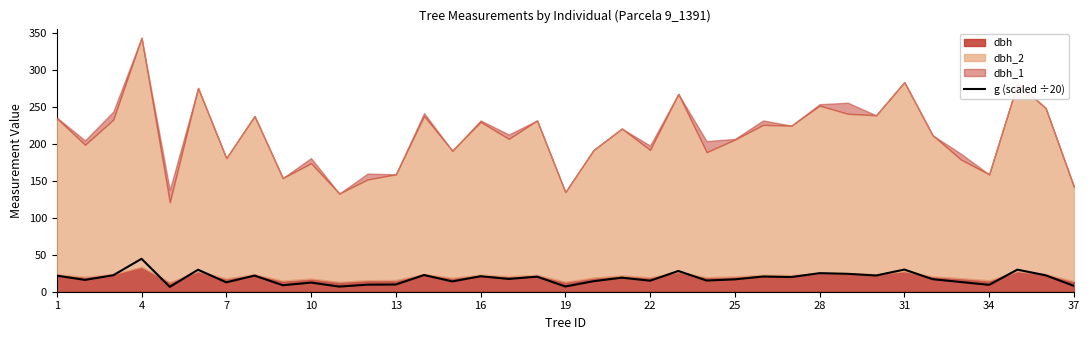

What is the maximum value for g (scaled ÷20)?

44.6